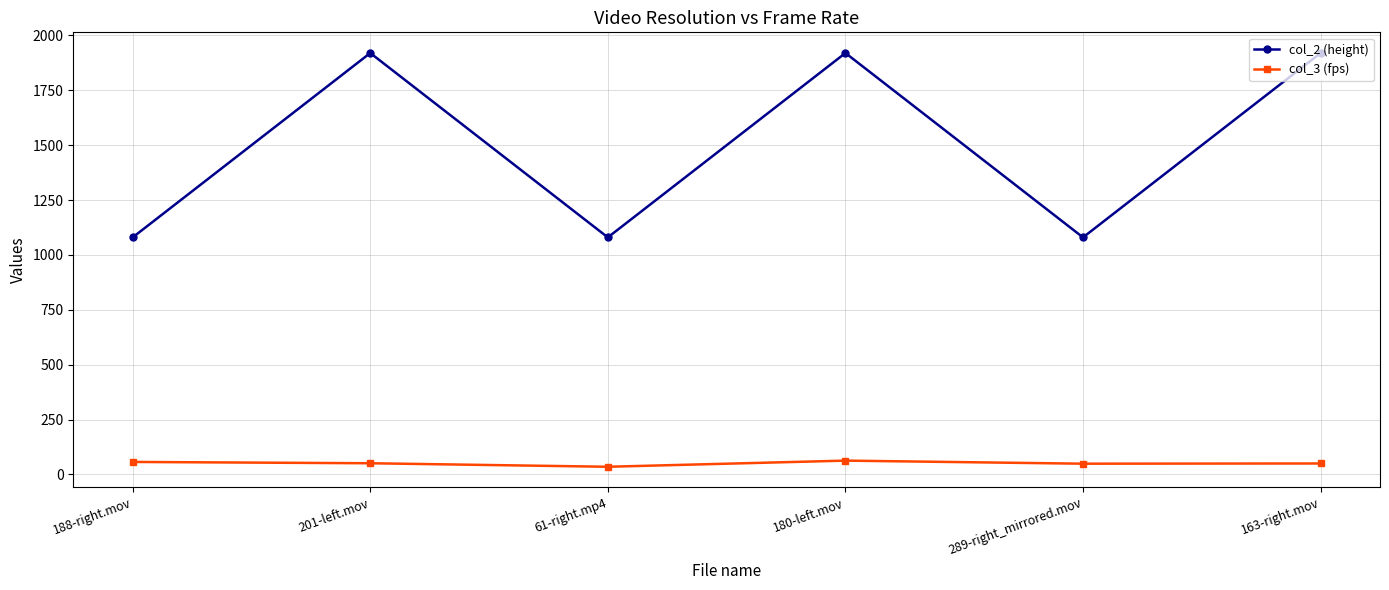

How many data points in col_2 (height) are less than 1920?

3